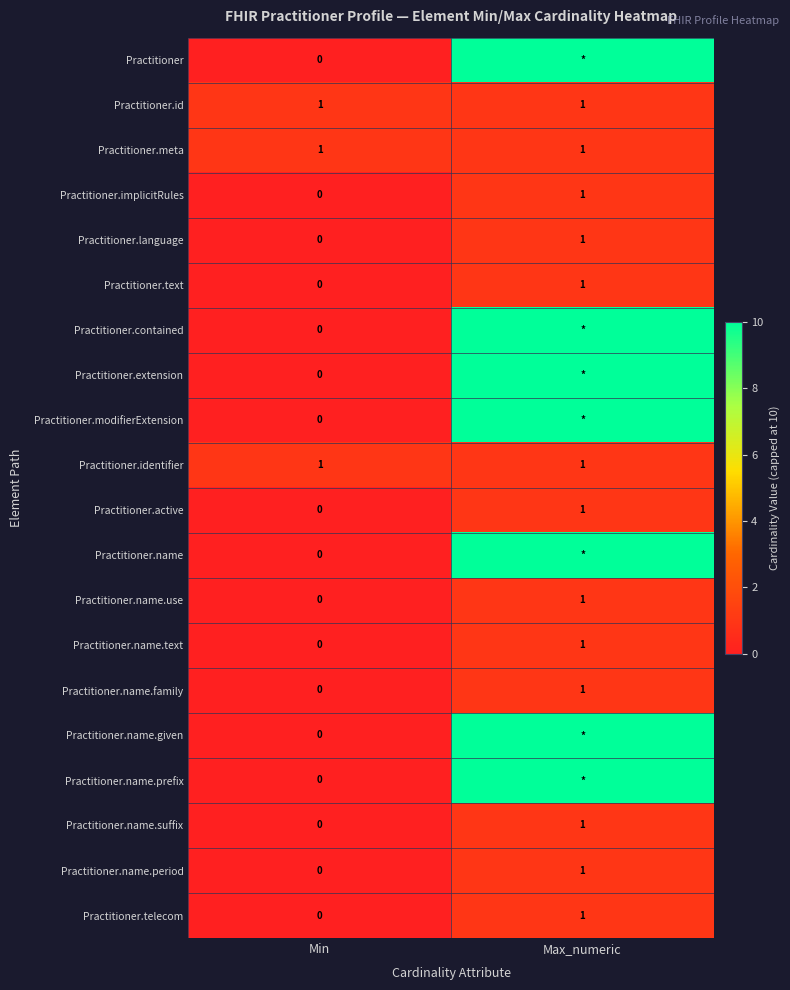

What is the total value across all series at Min?

3